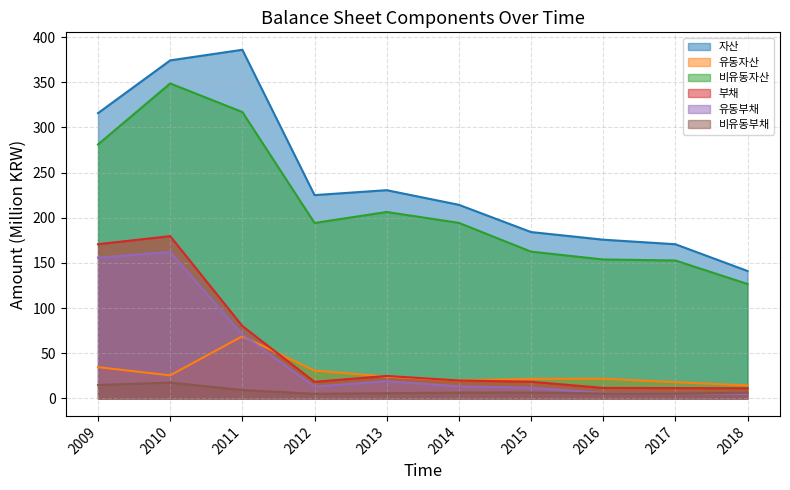

At which label is 유동자산 closest to 41?

2009